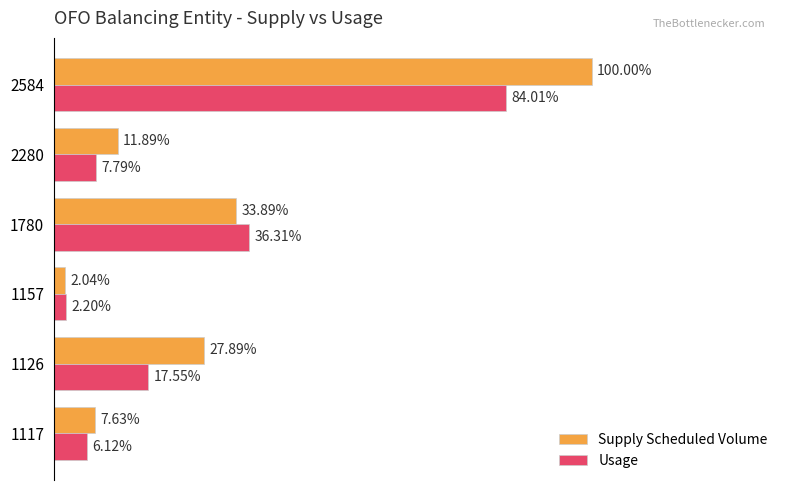

What are all the series names shown in the legend?

Supply Scheduled Volume, Usage